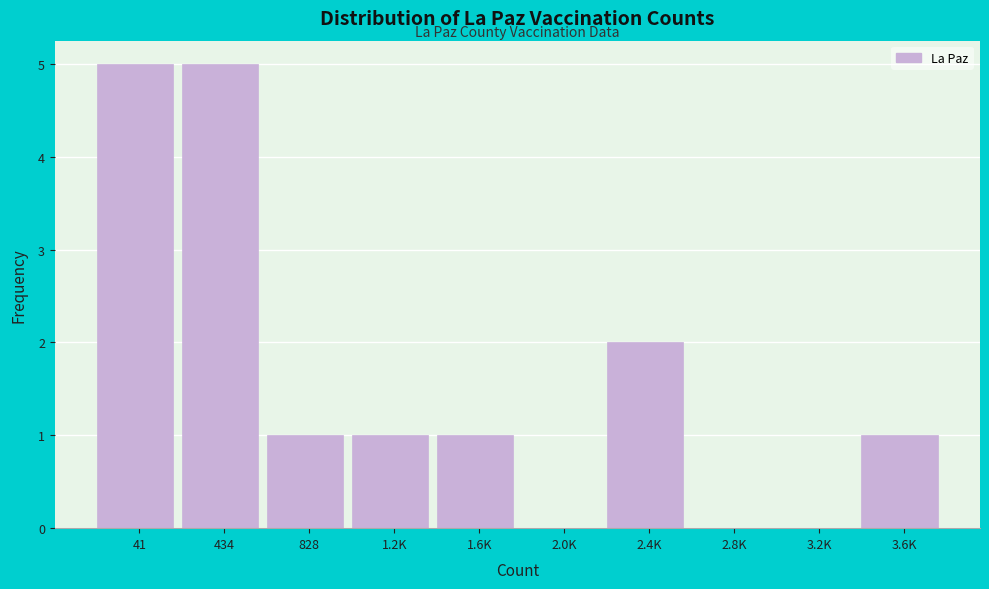

Reading right to left, transcribe all the data shown in this chart.

3.6K=1	3.2K=0	2.8K=0	2.4K=2	2.0K=0	1.6K=1	1.2K=1	828=1	434=5	41=5